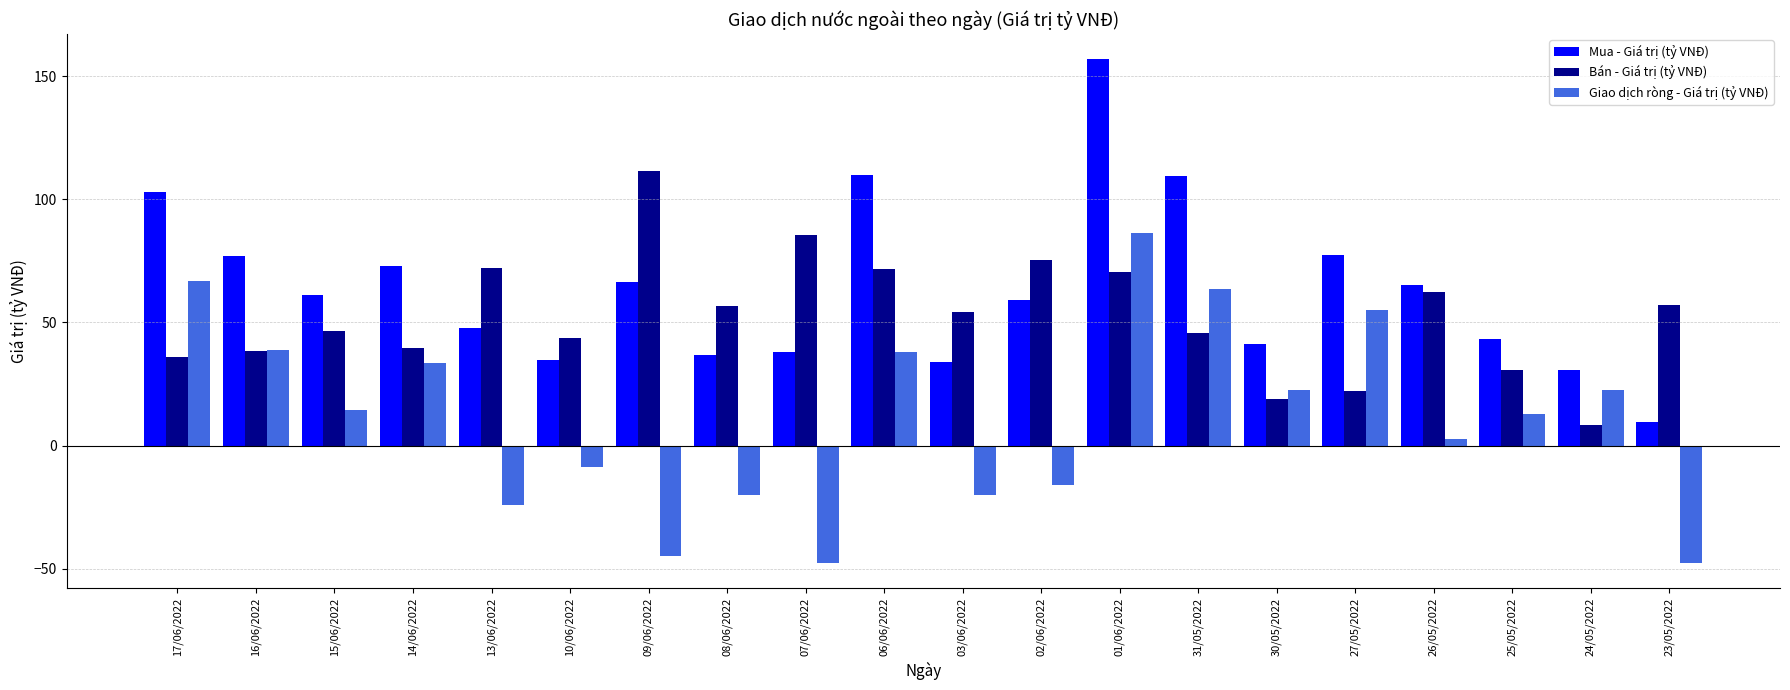

What is the difference between the highest and lowest values at 01/06/2022?

86.4